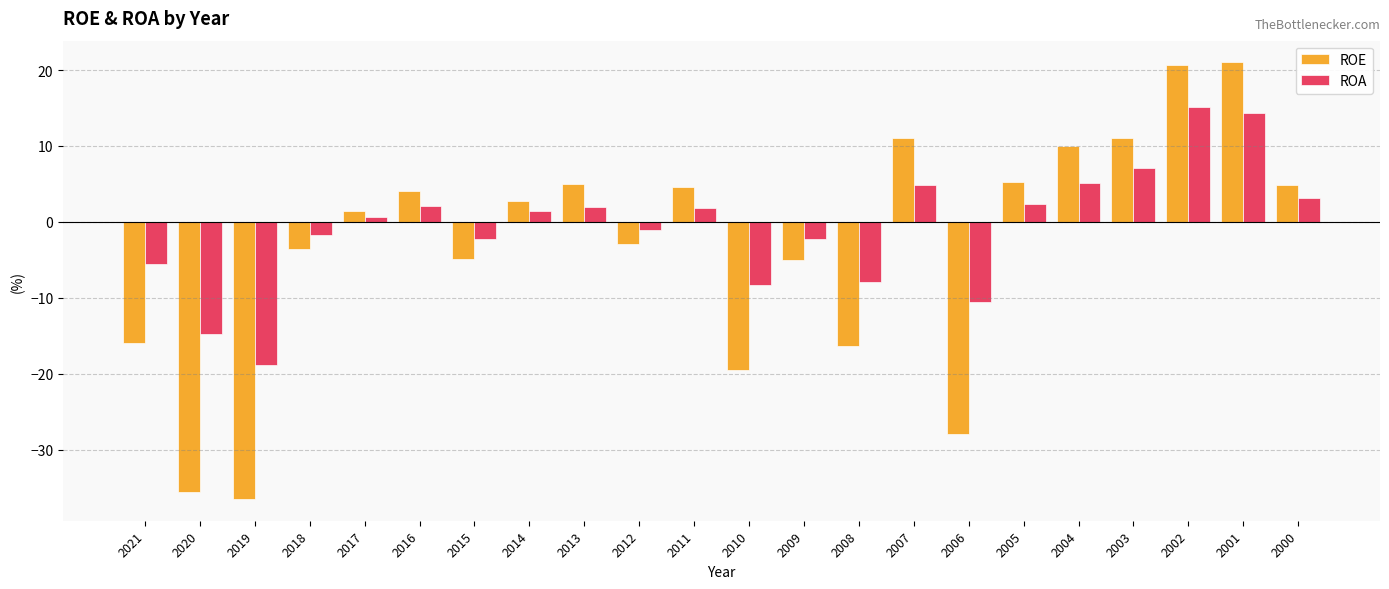

What is the sum of all ROA values?

-13.4